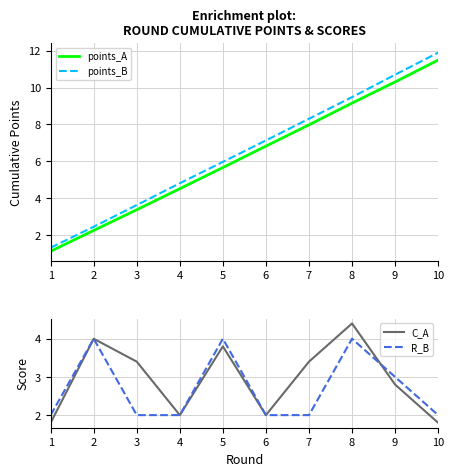

Is the value of C_A at 10 greater than the value of R_B at 8?

No